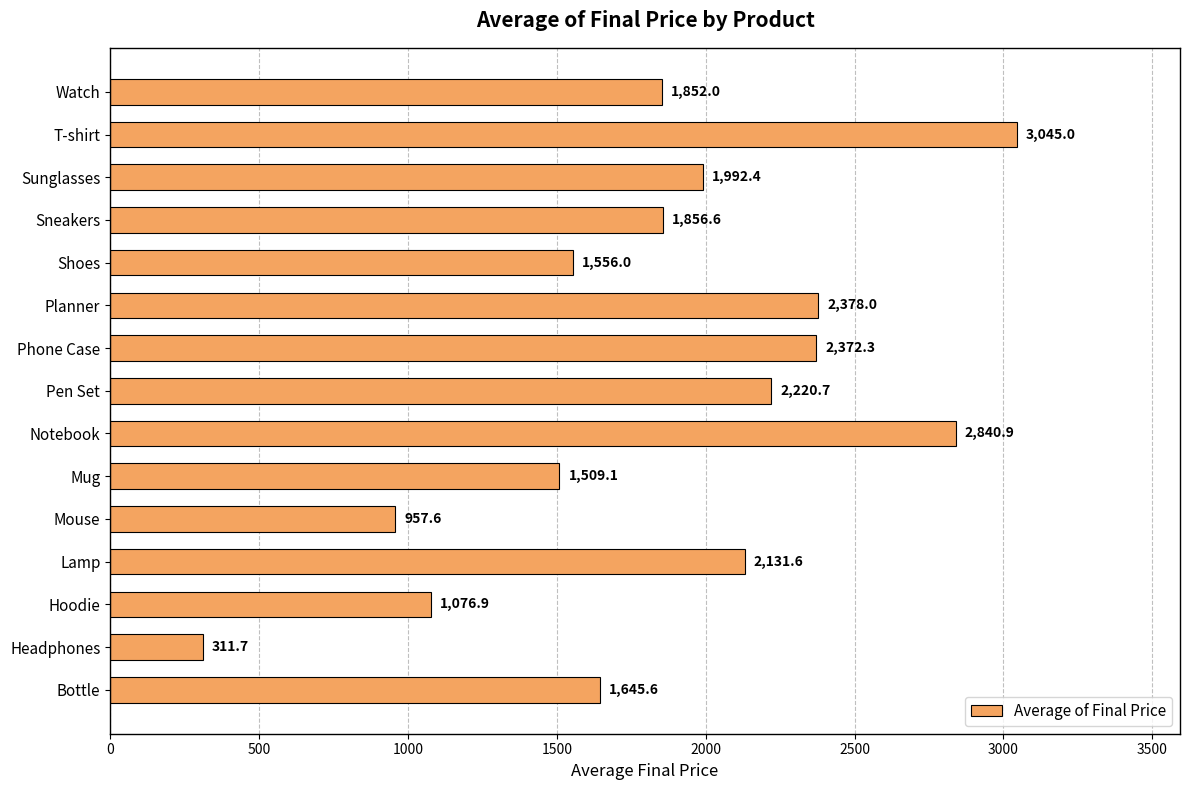

Does the chart contain any negative values?

No